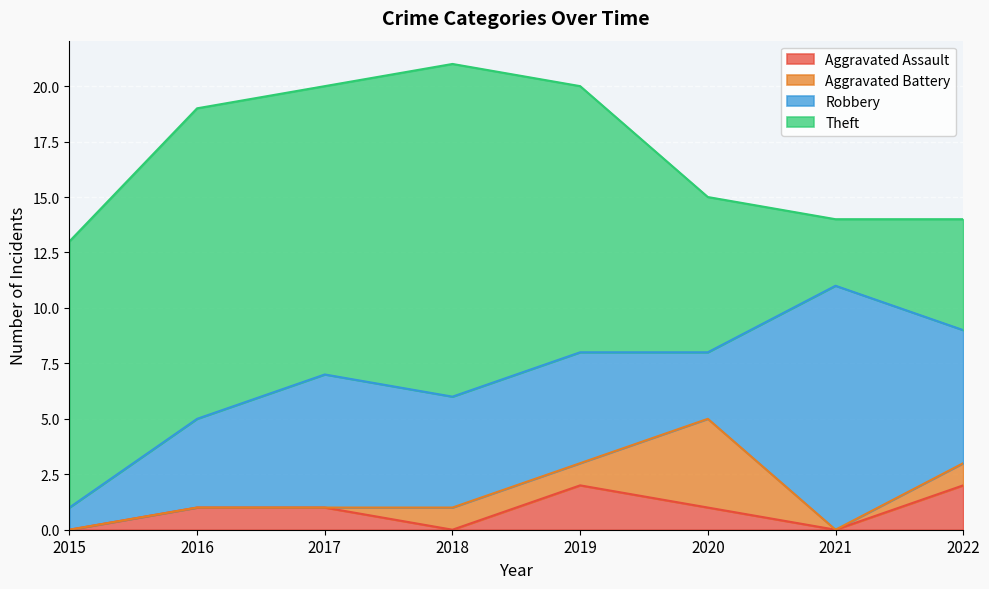

What is the sum of all Aggravated Battery values?

7